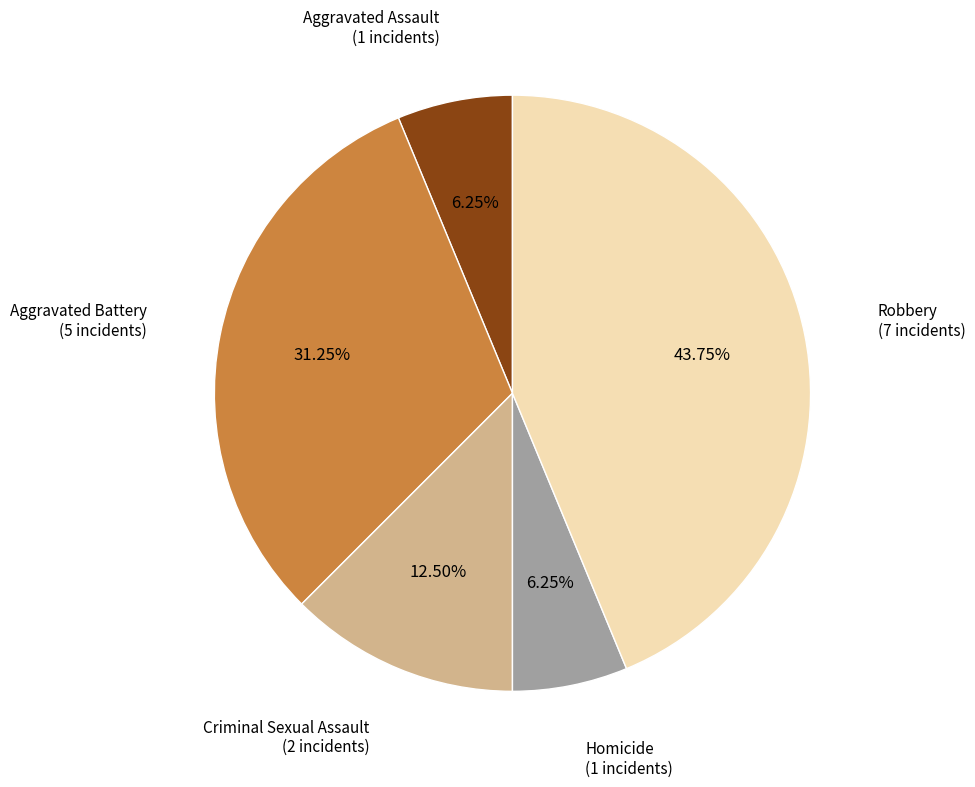

Is there a majority slice in this chart?

No